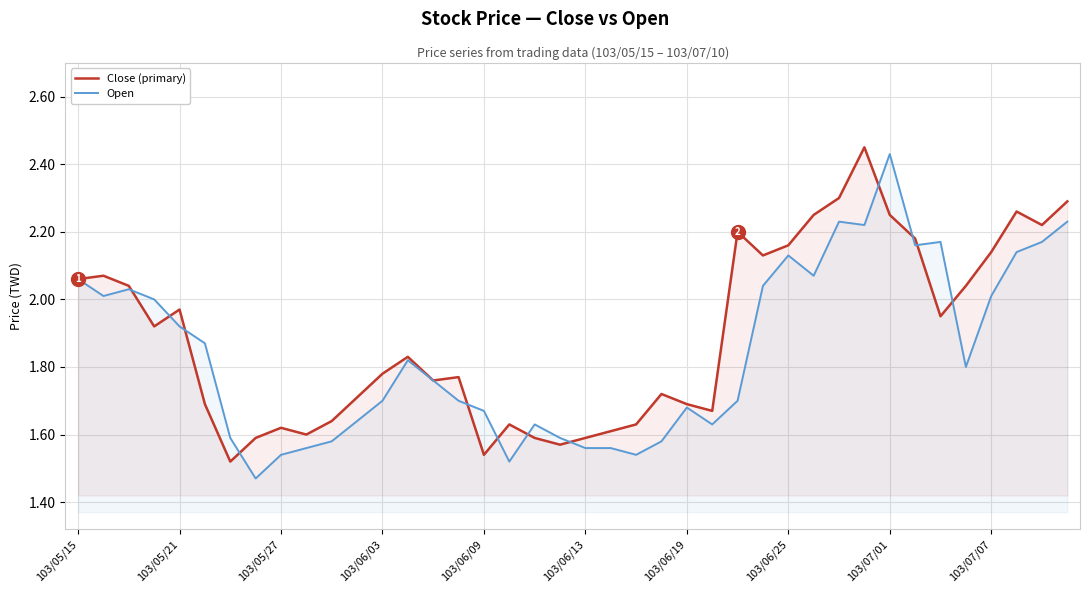

True or false: Close (primary) has more than 0 points higher than both neighbors.

True